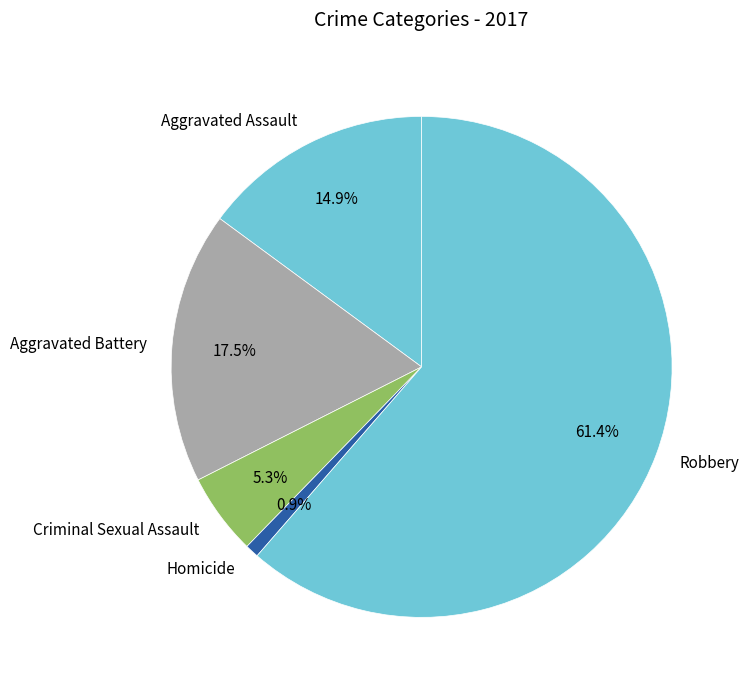

How many slices are in this pie chart?

5